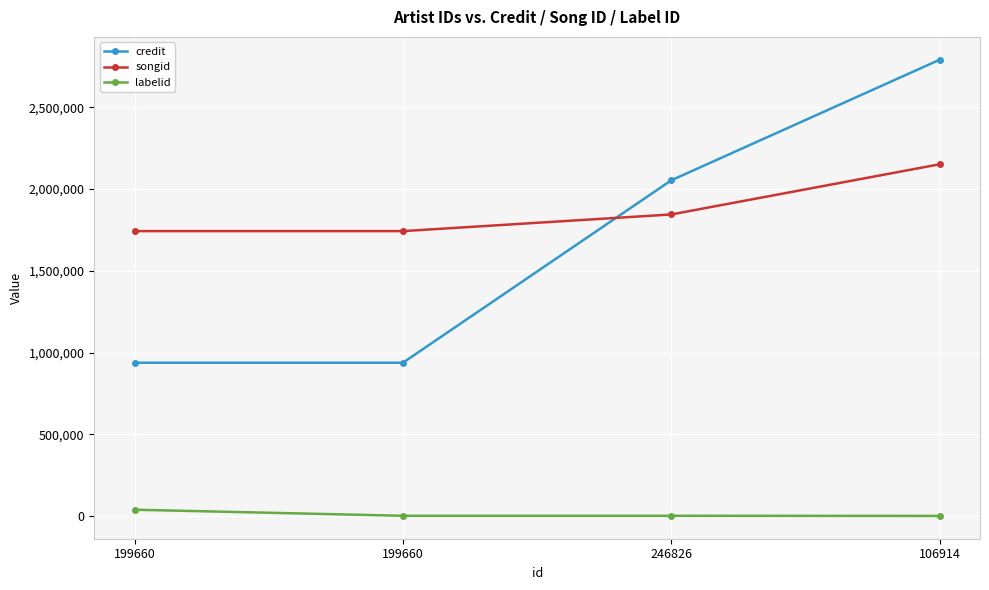

Reading left to right, extract all data points from this chart.

credit: 199660=937467	199660=937467	246826=2053993	106914=2791816
songid: 199660=1742801	199660=1742801	246826=1844878	106914=2152095
labelid: 199660=37983	199660=795	246826=795	106914=33